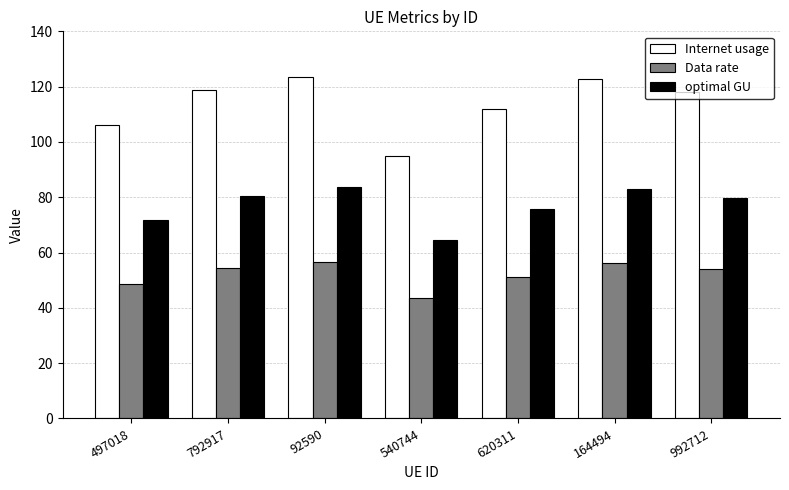

Is it true that optimal GU equals 64.4 at 540744?

True